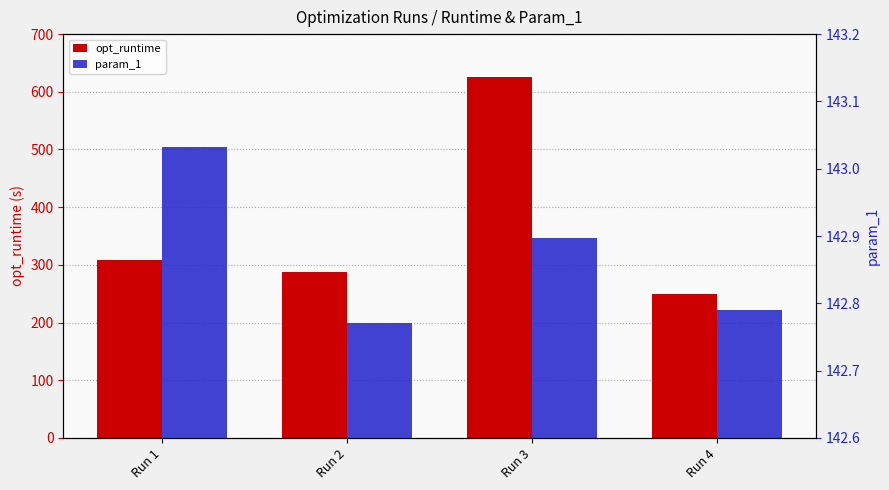

What is the difference between the highest and lowest values at Run 3?

482.1